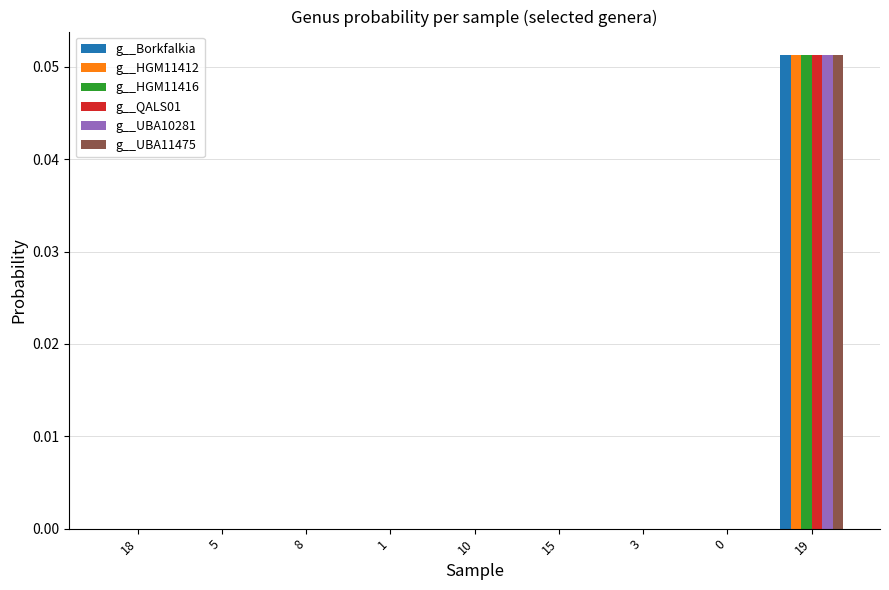

The value of g__UBA11475 at 0 is 0.0. True or false?

True